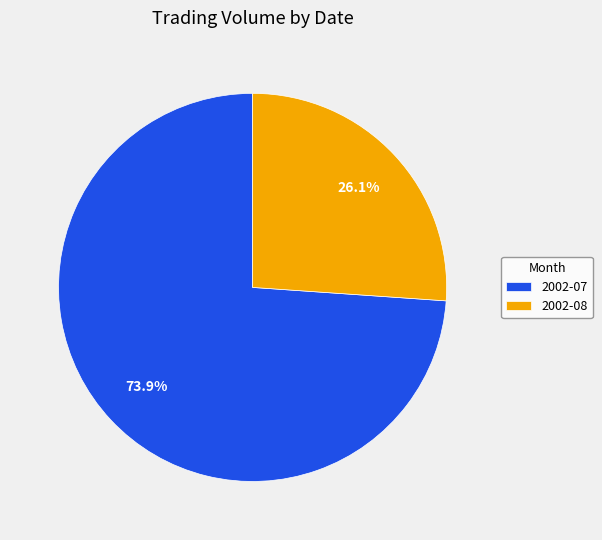

What is the majority slice?

2002-07